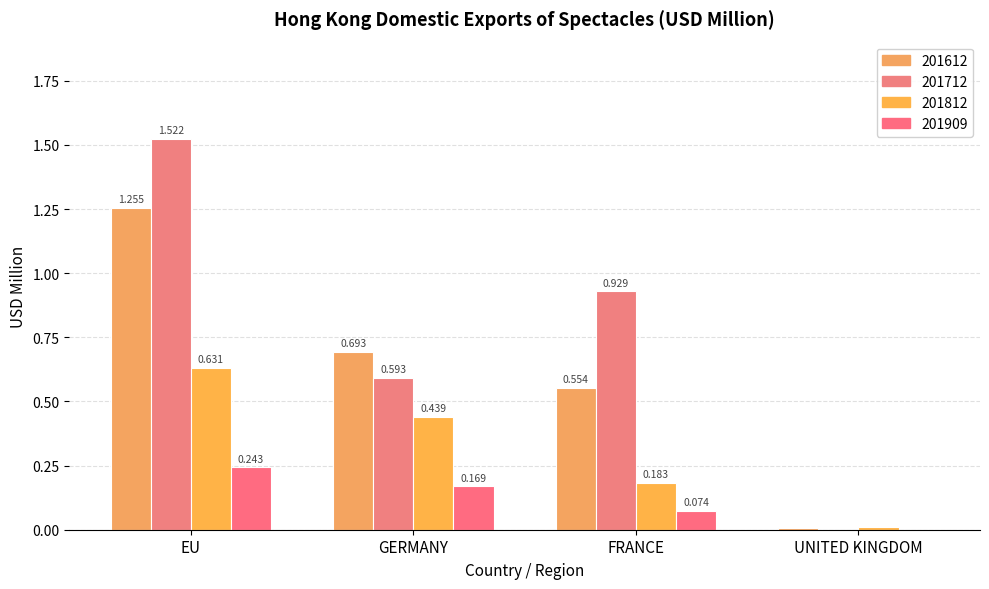

Rank the series by their maximum value, from lowest to highest.

201909, 201812, 201612, 201712